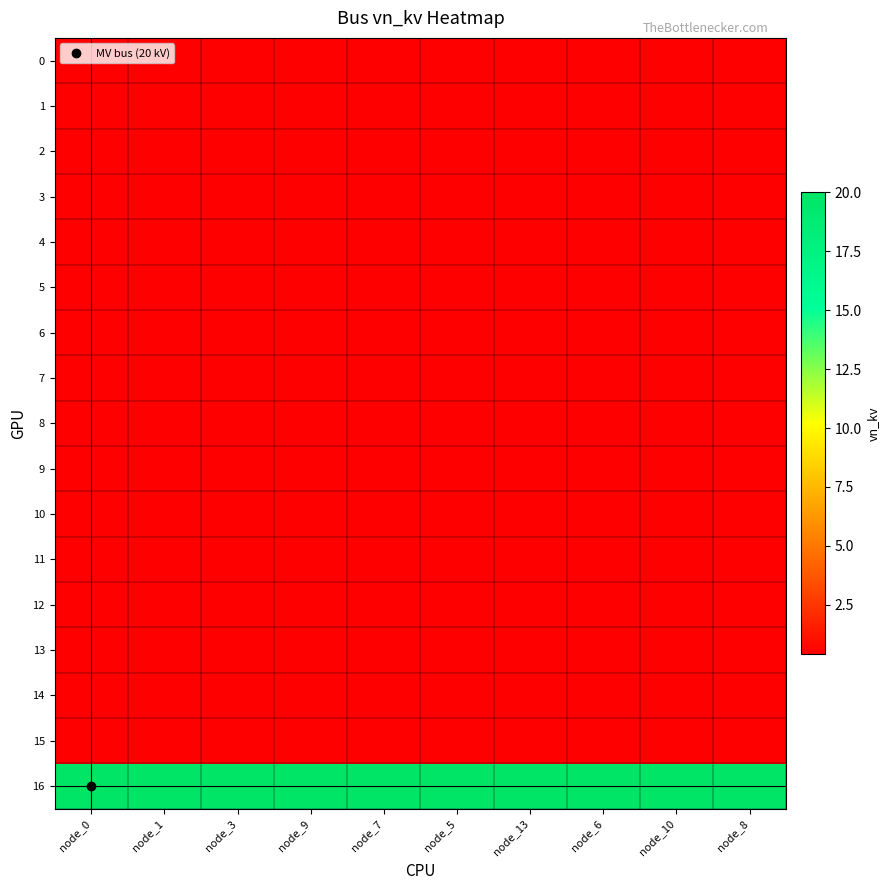

What is the total value across all series at node_6?

26.4